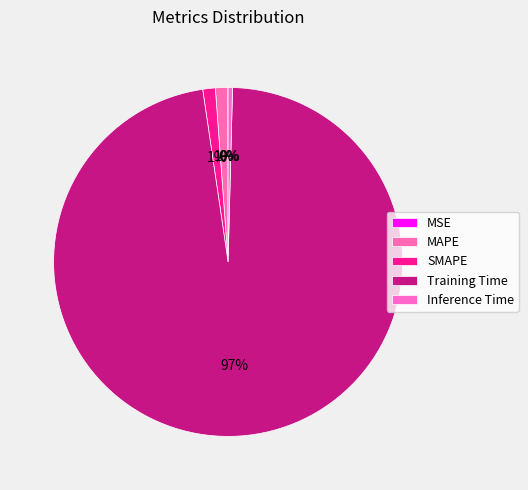

True or false: Inference Time accounts for 1% of the total.

False